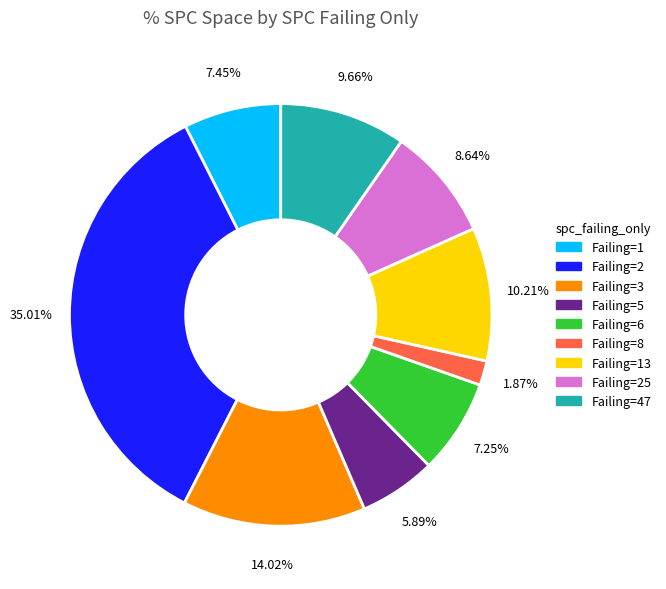

Does any single category account for the majority?

No